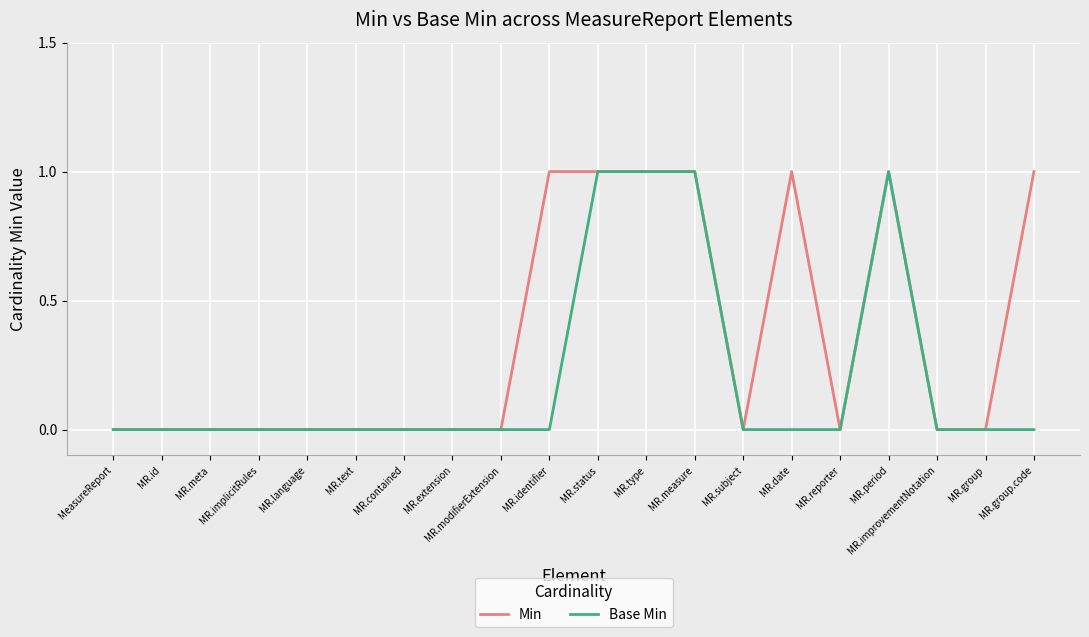

Which series has the largest total across all categories?

Min